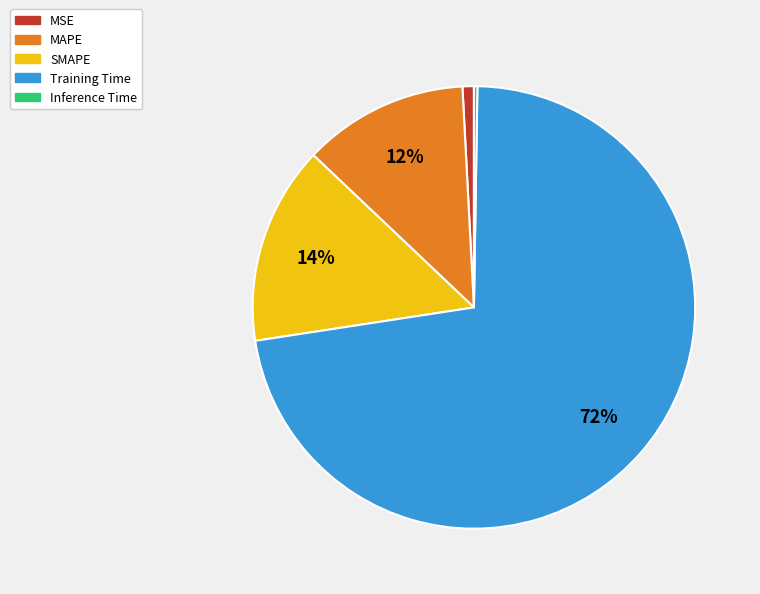

Is it true that MSE is 11% of the pie?

False